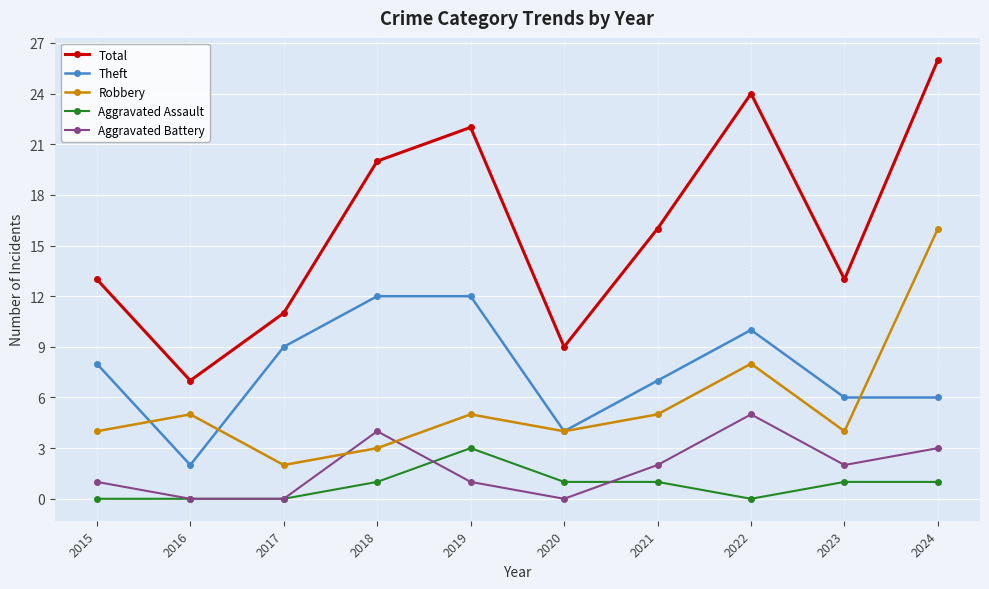

What is the value of the Total point at the 4th from the left?

20